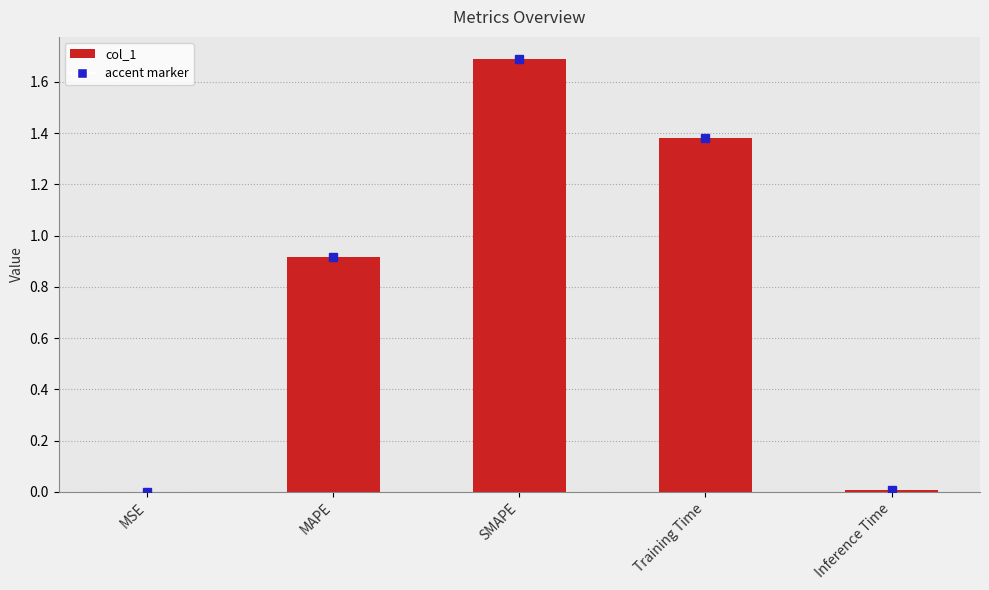

What is the change in value from SMAPE to Training Time?

-0.3